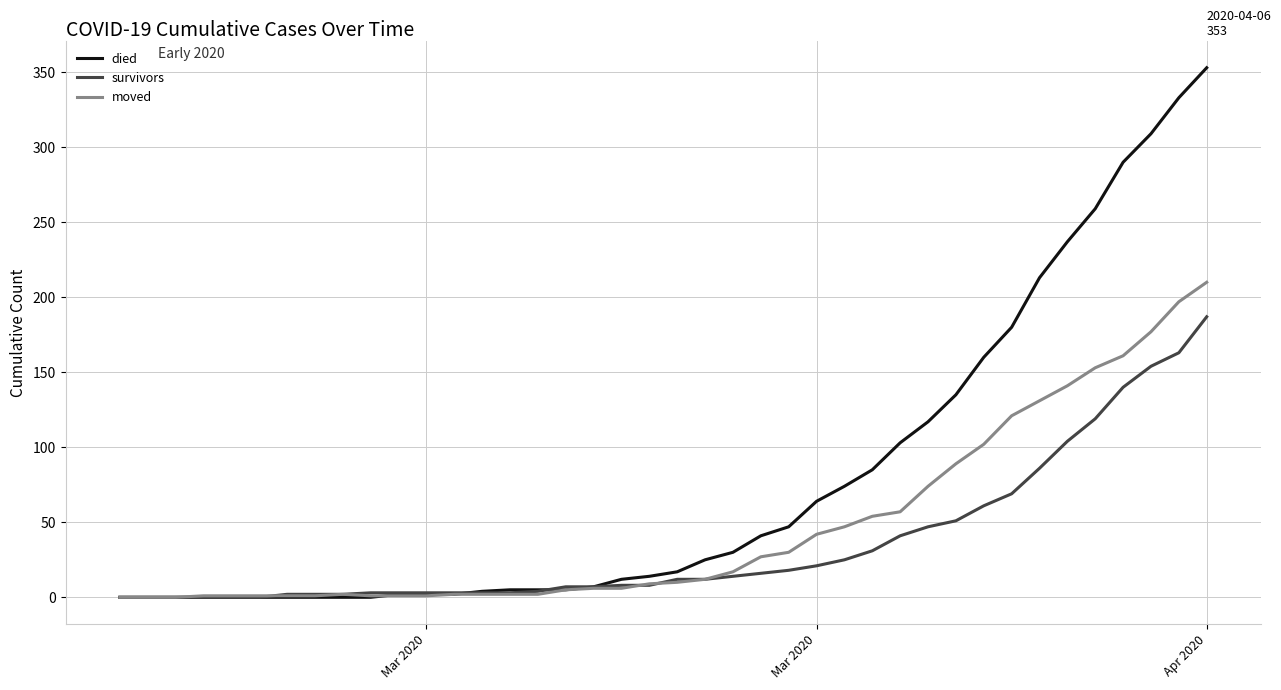

How many lines are shown in the chart?

3